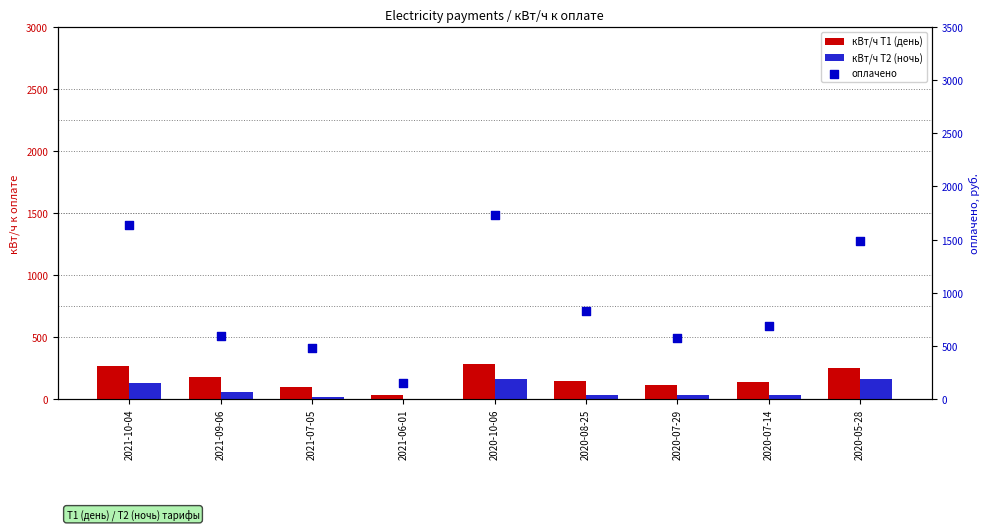

At how many categories does at least one series exceed 986?

3